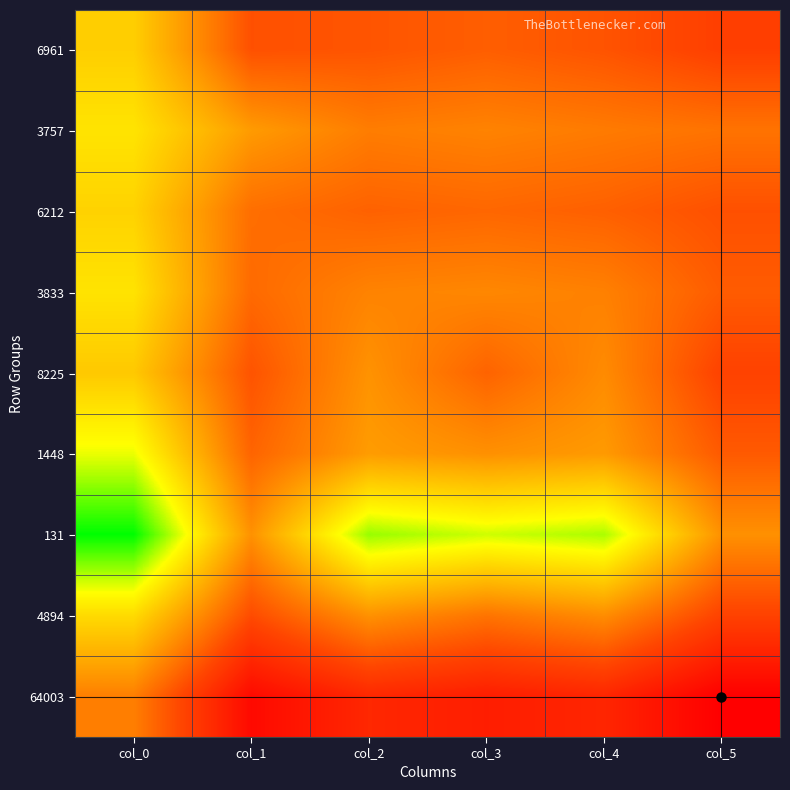

Which series has the largest total across all categories?

64003